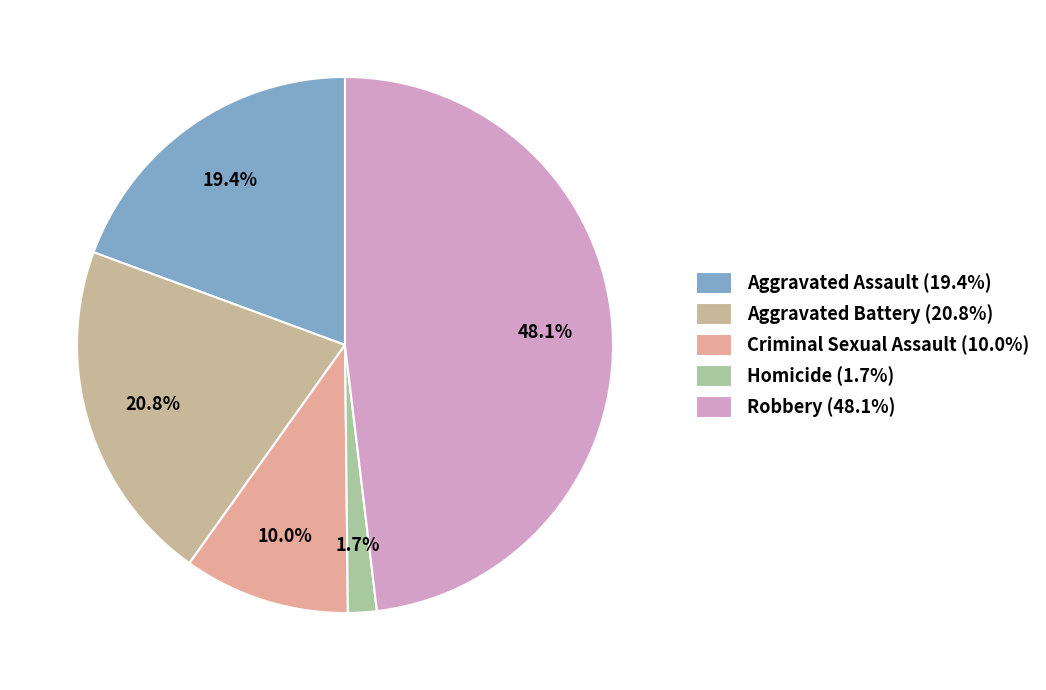

To the nearest percent, what is the difference between the Robbery and Aggravated Battery slice percentages?

27%